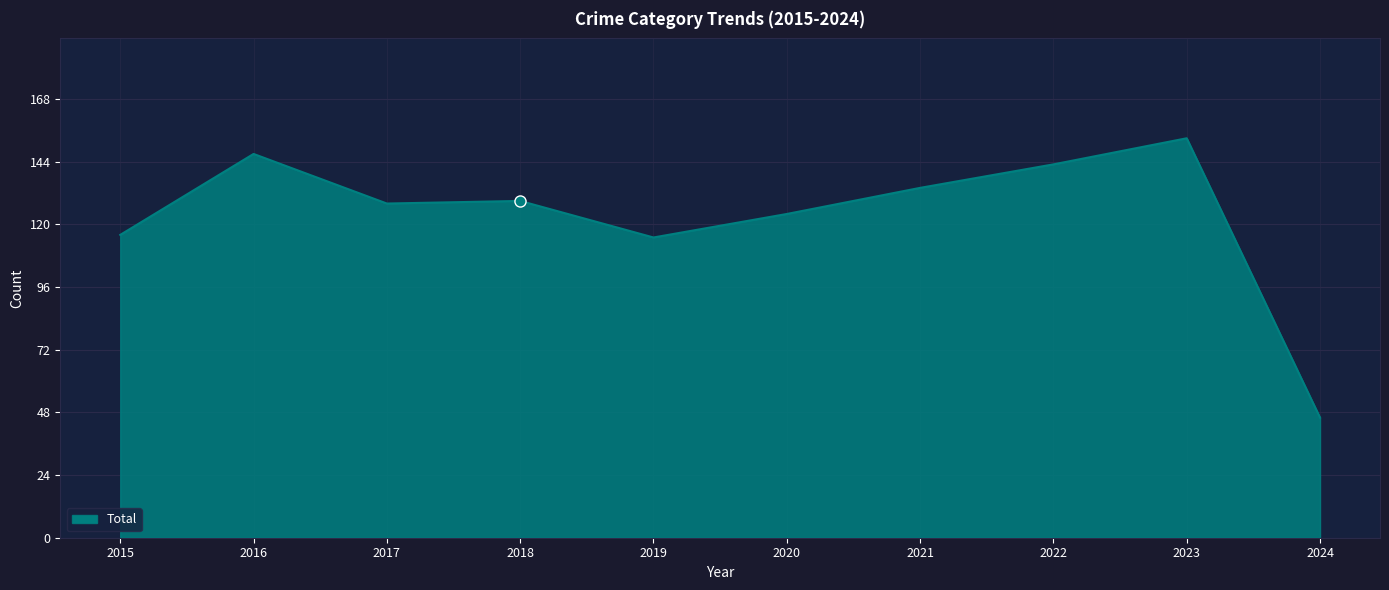

How many distinct data groups are displayed?

1